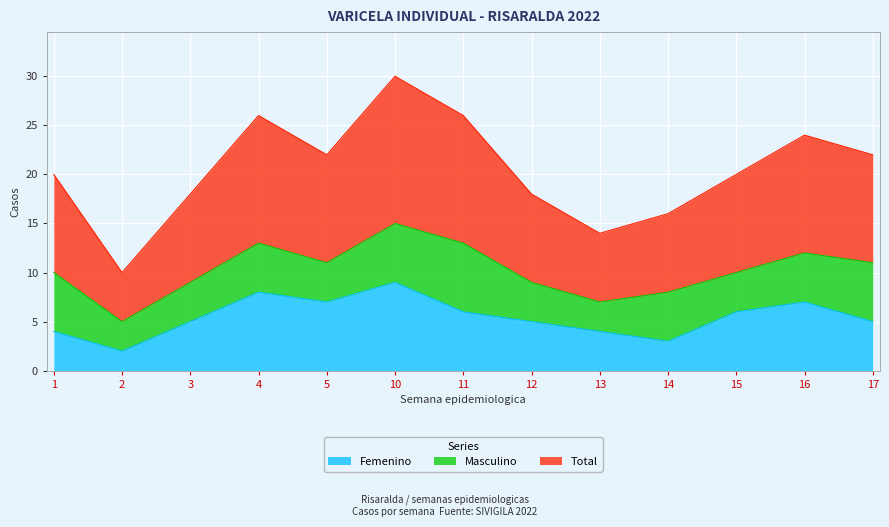

What is the value of the Femenino point at the 5th from the left?

7